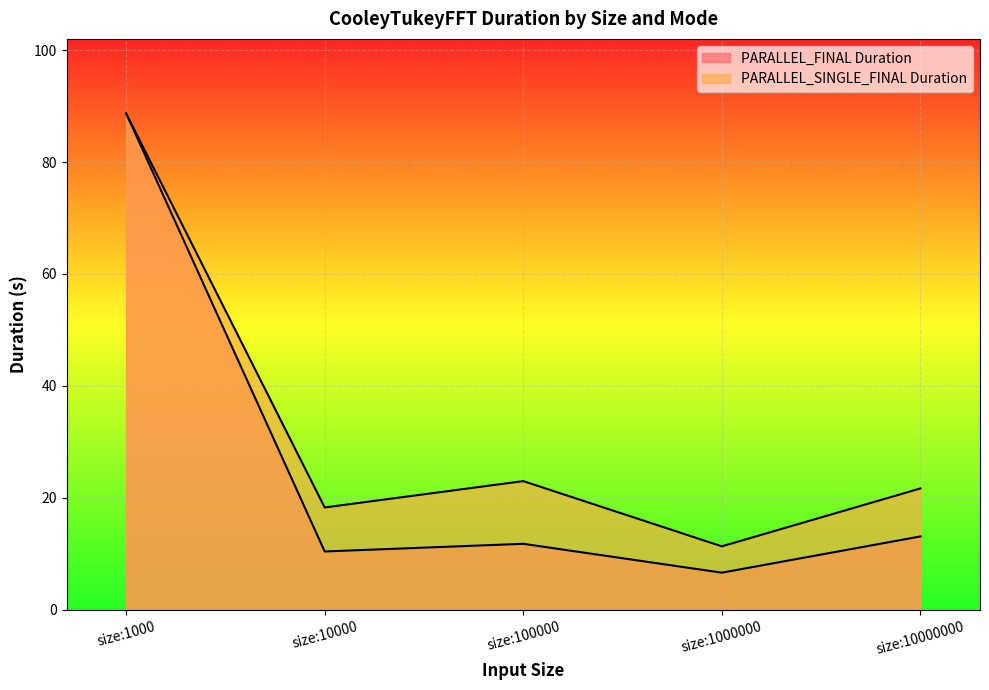

How many interior local valleys does the PARALLEL_SINGLE_FINAL Duration series have?

2